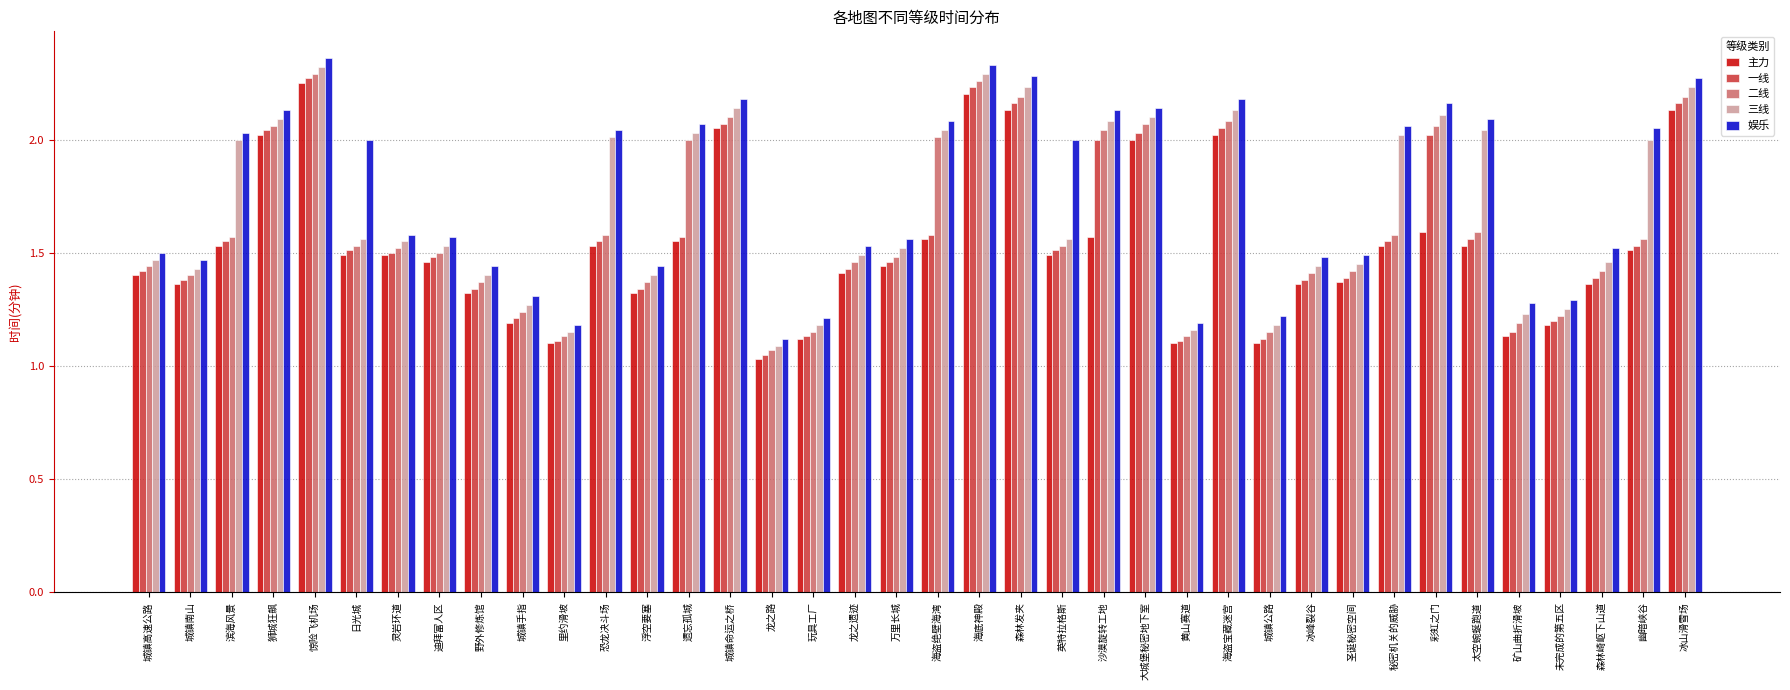

What is the average value of the 三线 series?

1.7